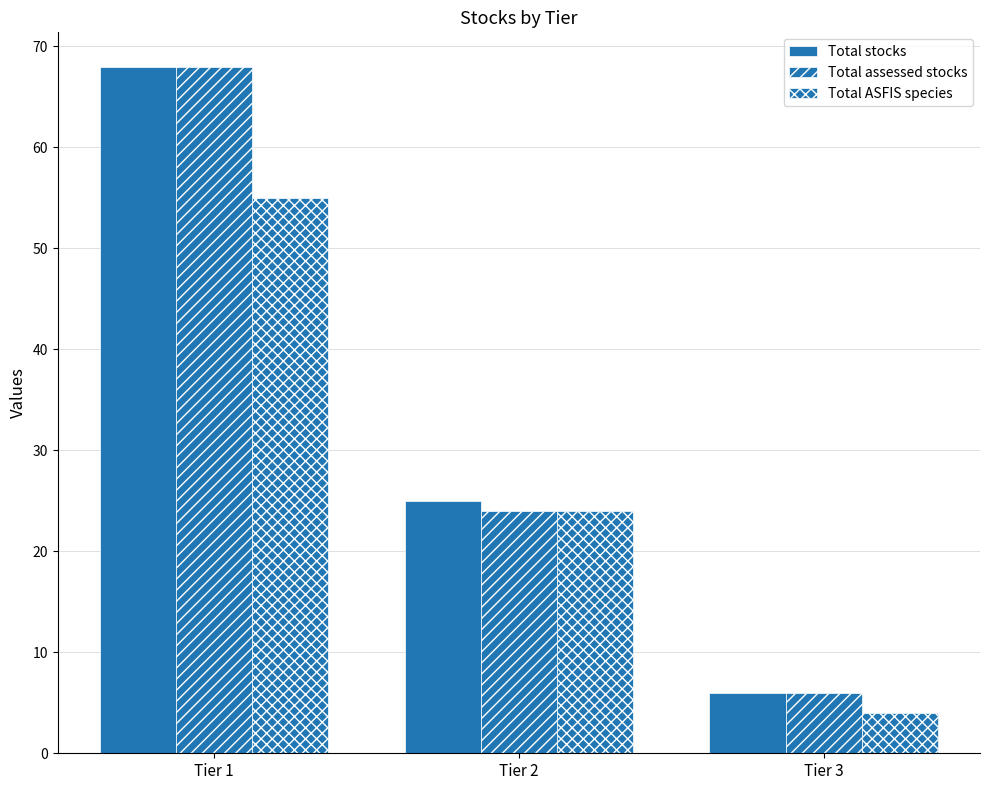

What is the total value across all series at Tier 3?

16